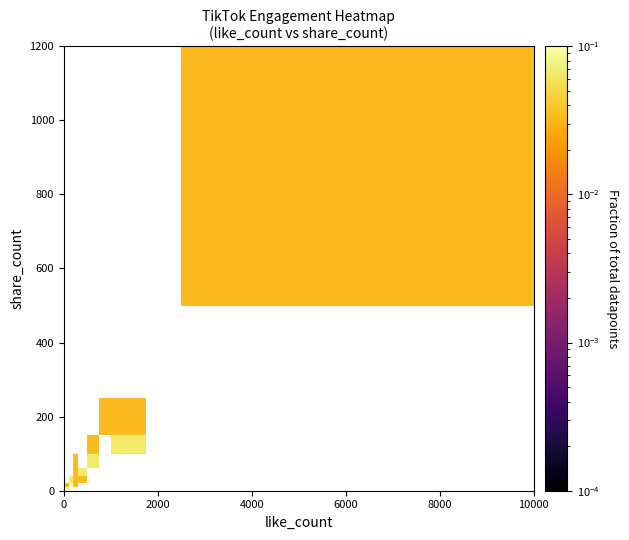

How many series are shown in this chart?

9